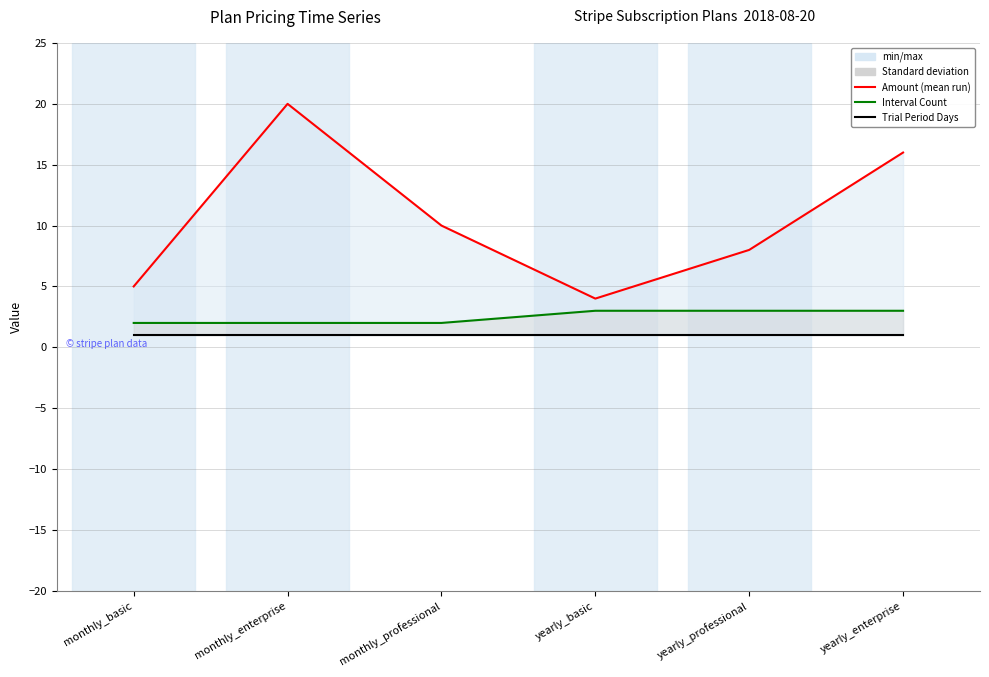

List the labels in order of Interval Count value, smallest first.

monthly_basic, monthly_enterprise, monthly_professional, yearly_basic, yearly_professional, yearly_enterprise